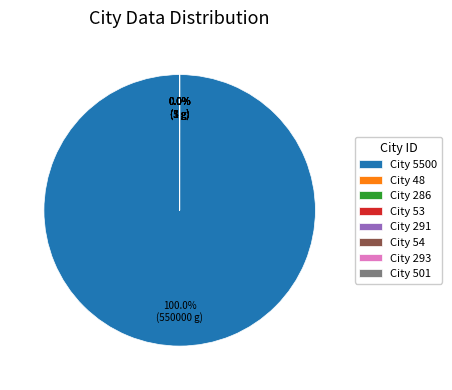

Which slice is the smallest?

53